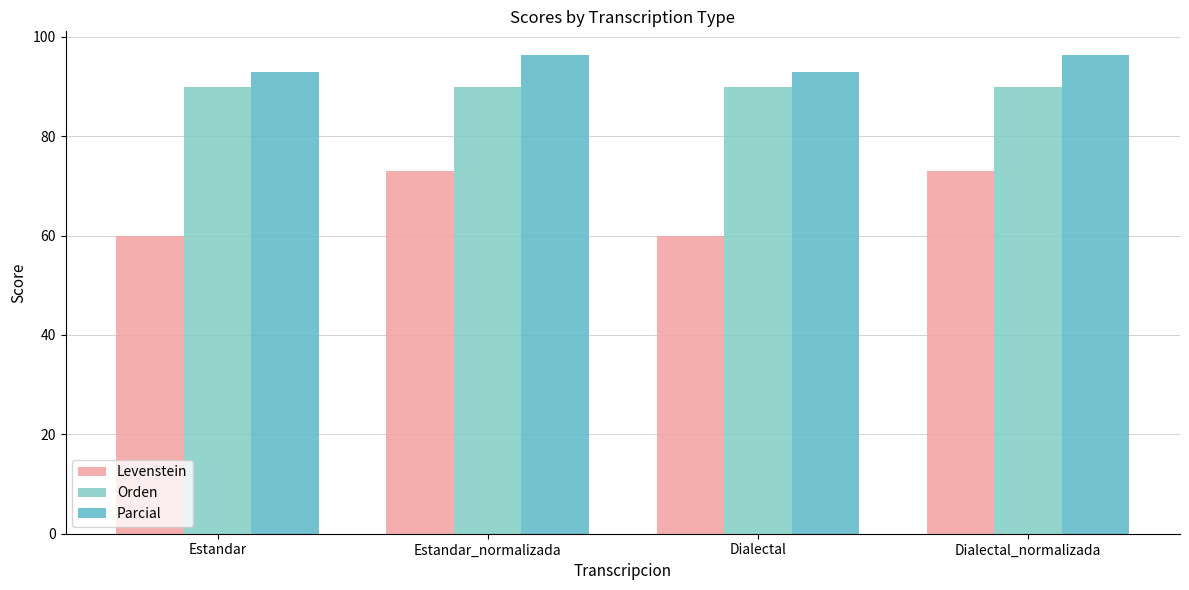

How many distinct data groups are displayed?

3